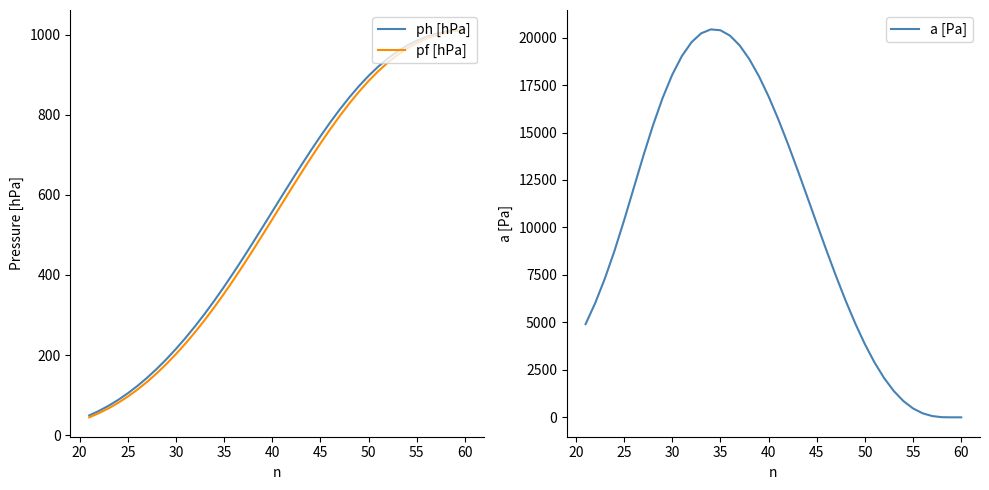

What is the difference between the maximum and second lowest values in the a [Pa] series?

20429.9